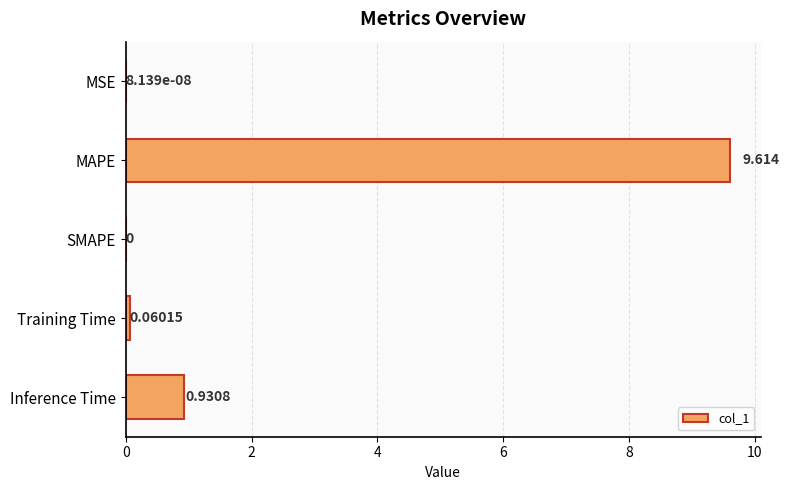

How many values are above zero?

4